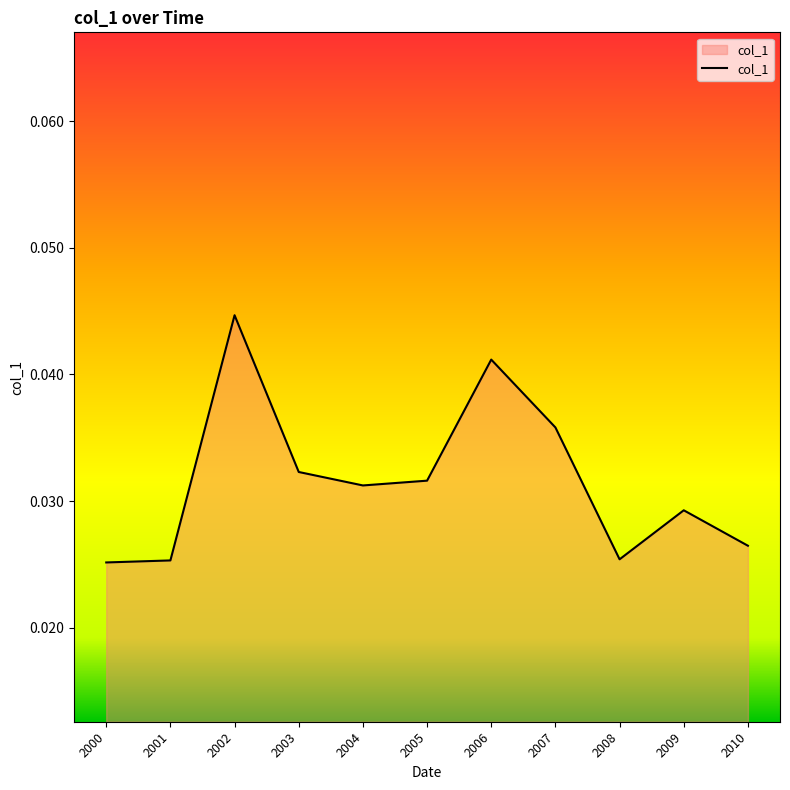

How many interior local peaks (higher than both neighbors) does the data have?

3